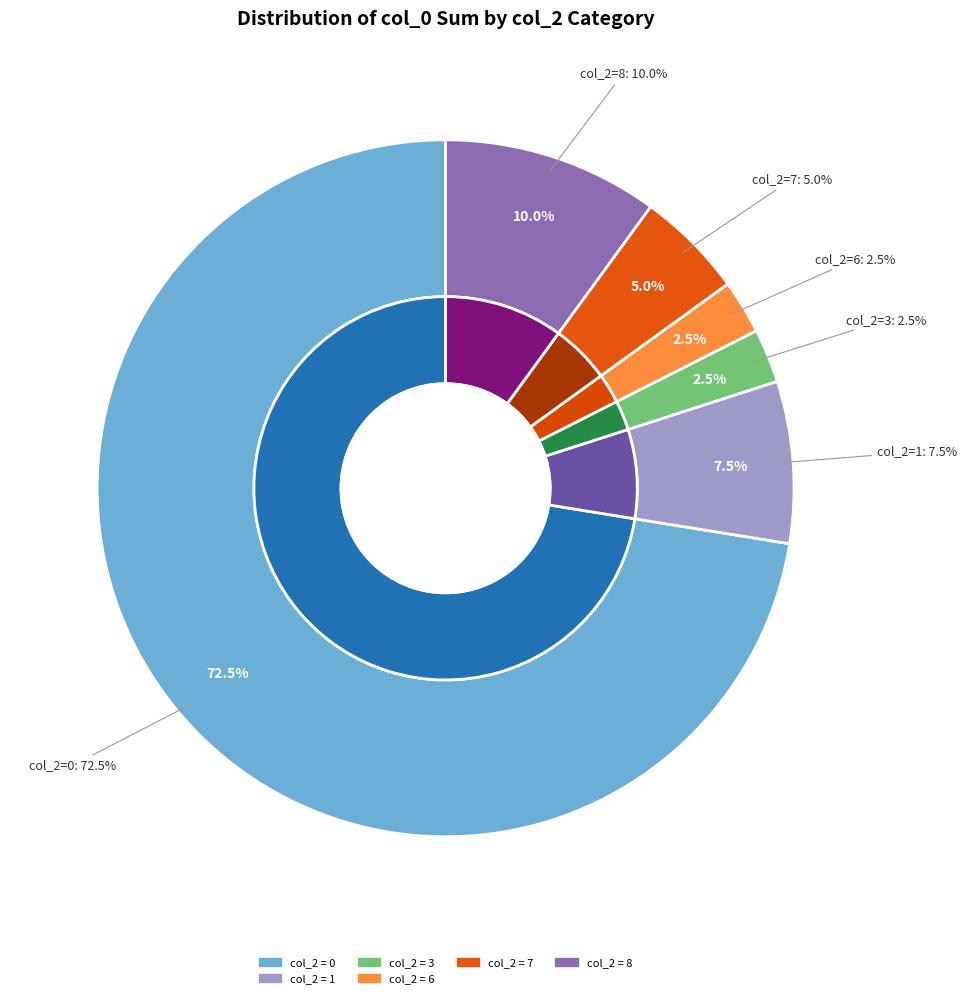

The 0 slice represents 1% of the pie. True or false?

False